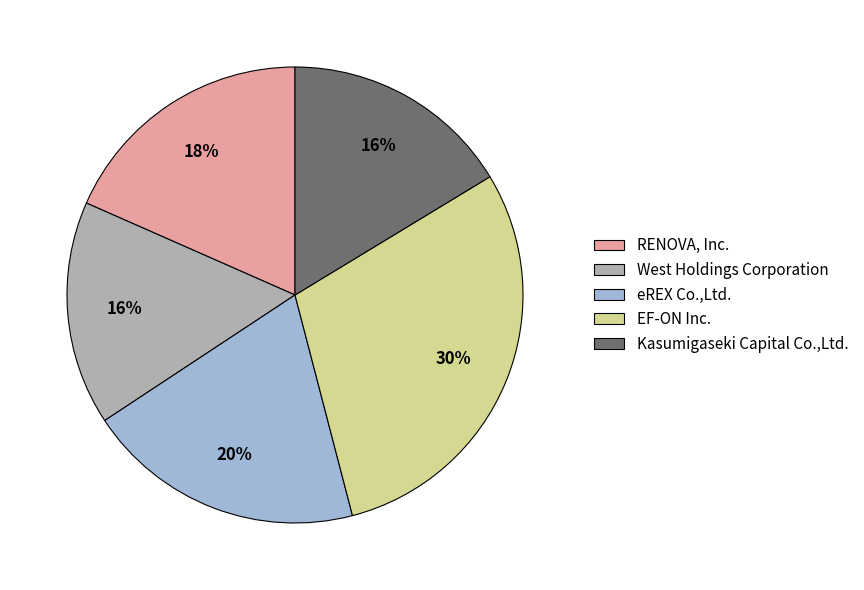

How many segments does this pie chart have?

5